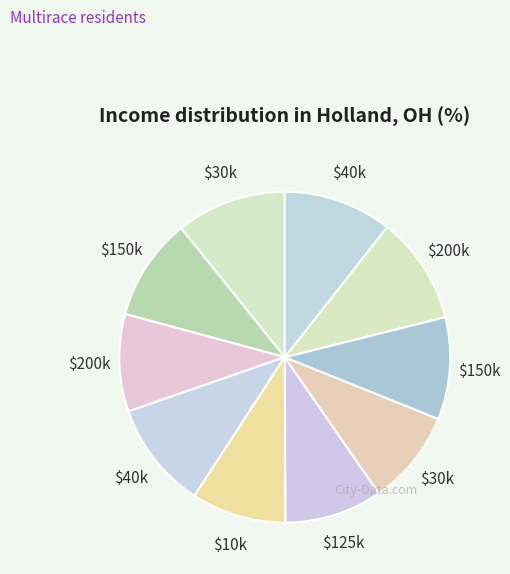

Count the number of slices in the pie.

10